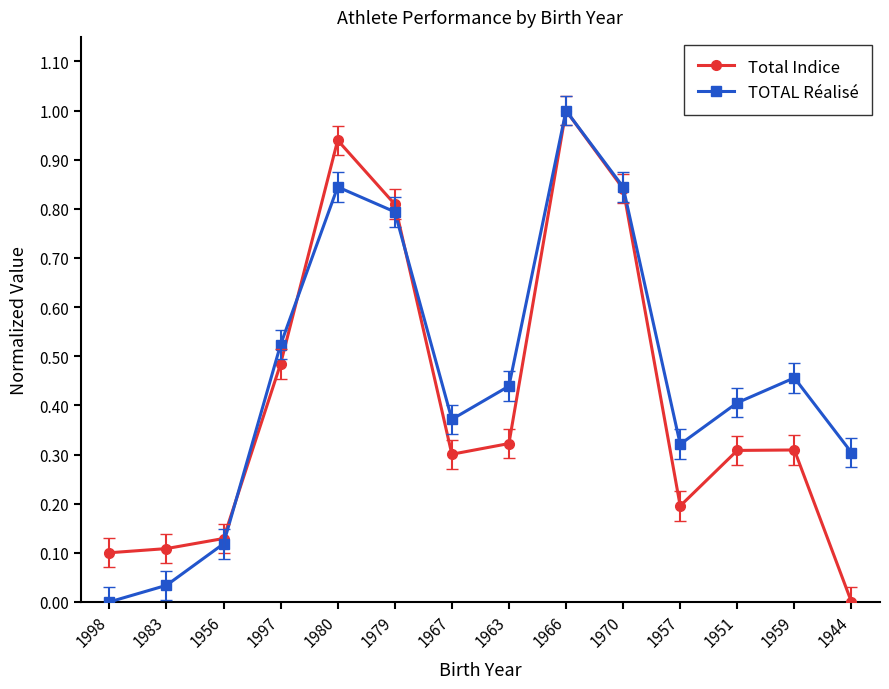

At how many categories does at least one series exceed 0?

14